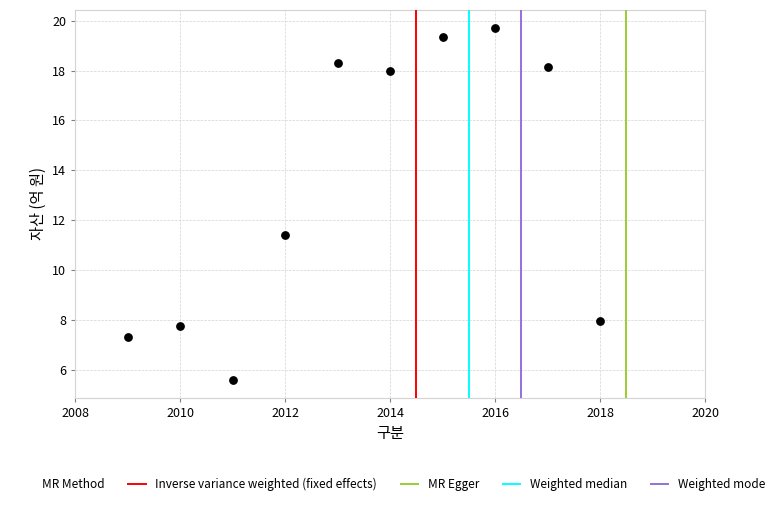

What is the average X value?

2013.5